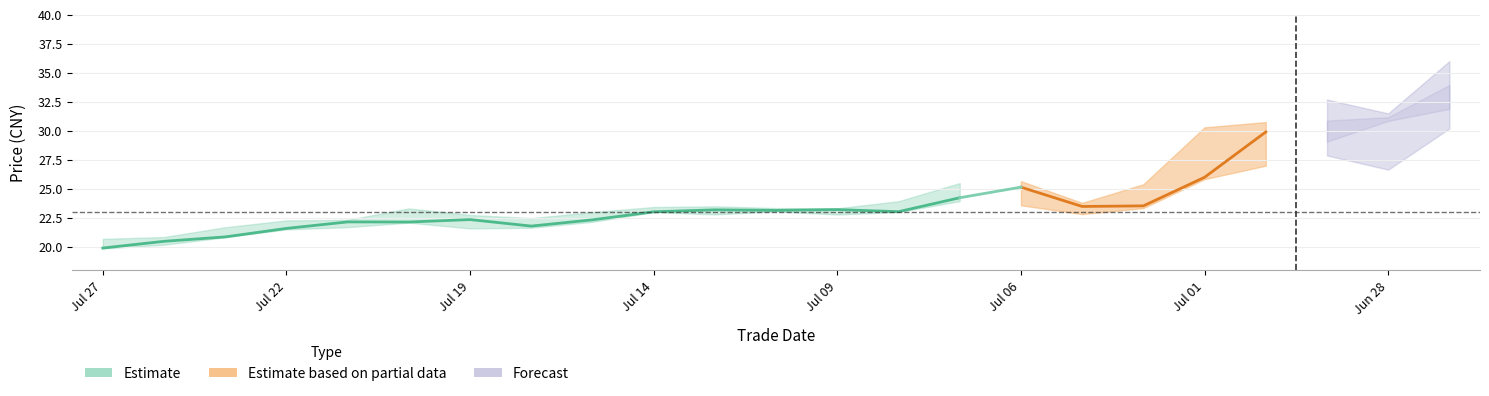

True or false: close and low intersect in this chart.

False